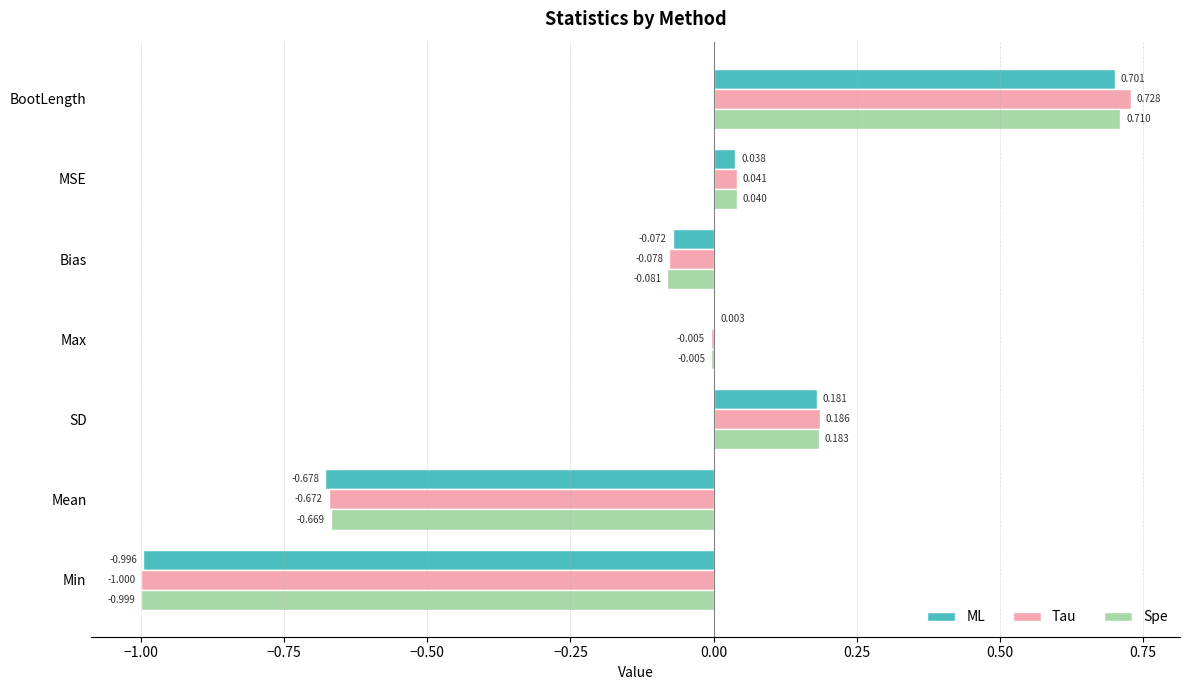

At which label is ML closest to 0?

Max